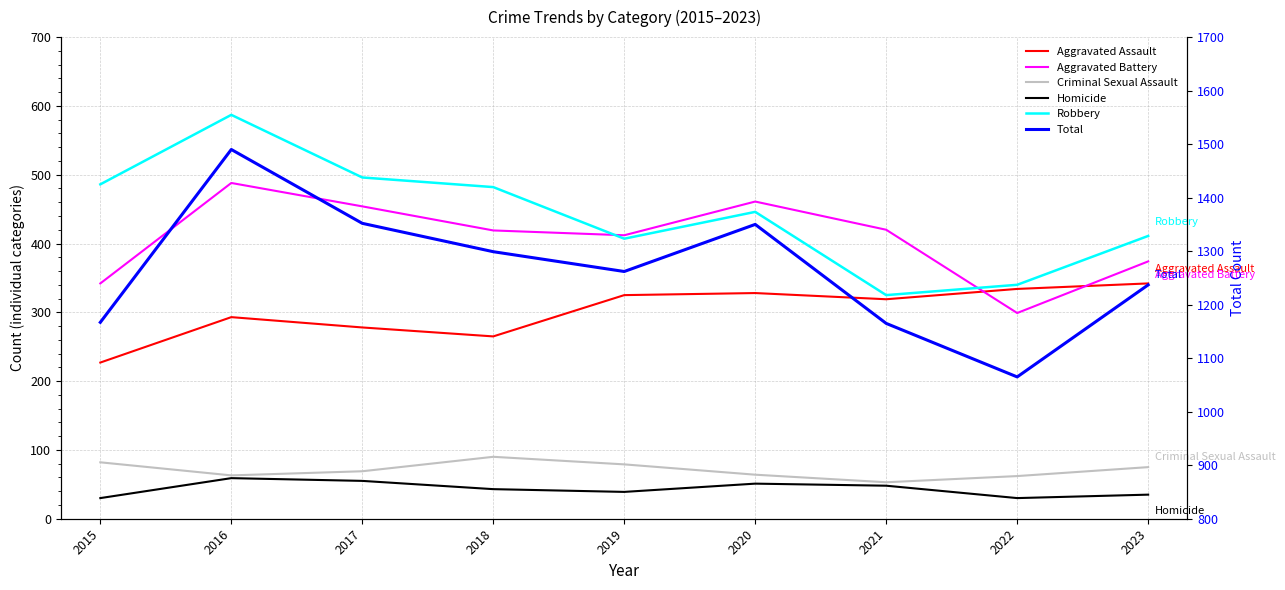

What value does the Aggravated Assault series have at 2023, to the nearest 50?

350